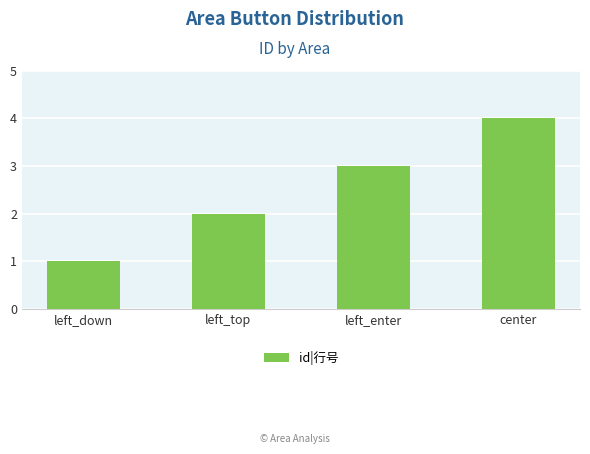

How many bars are there in total?

4